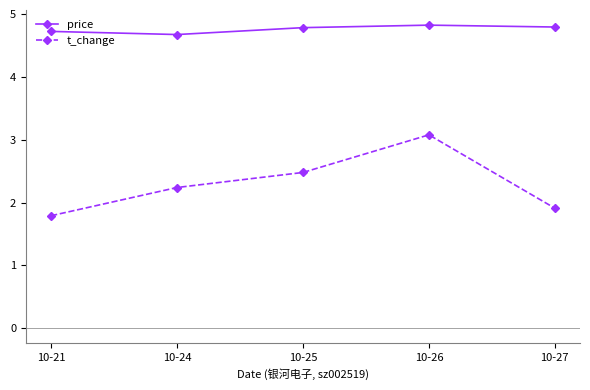

Where is the first local minimum for price?

10-24